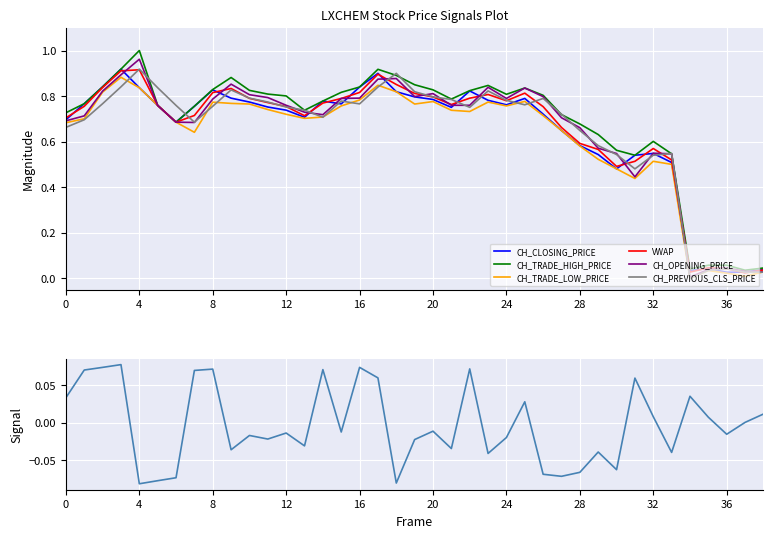

How many intersections are there between VWAP and CH_CLOSING_PRICE?

14